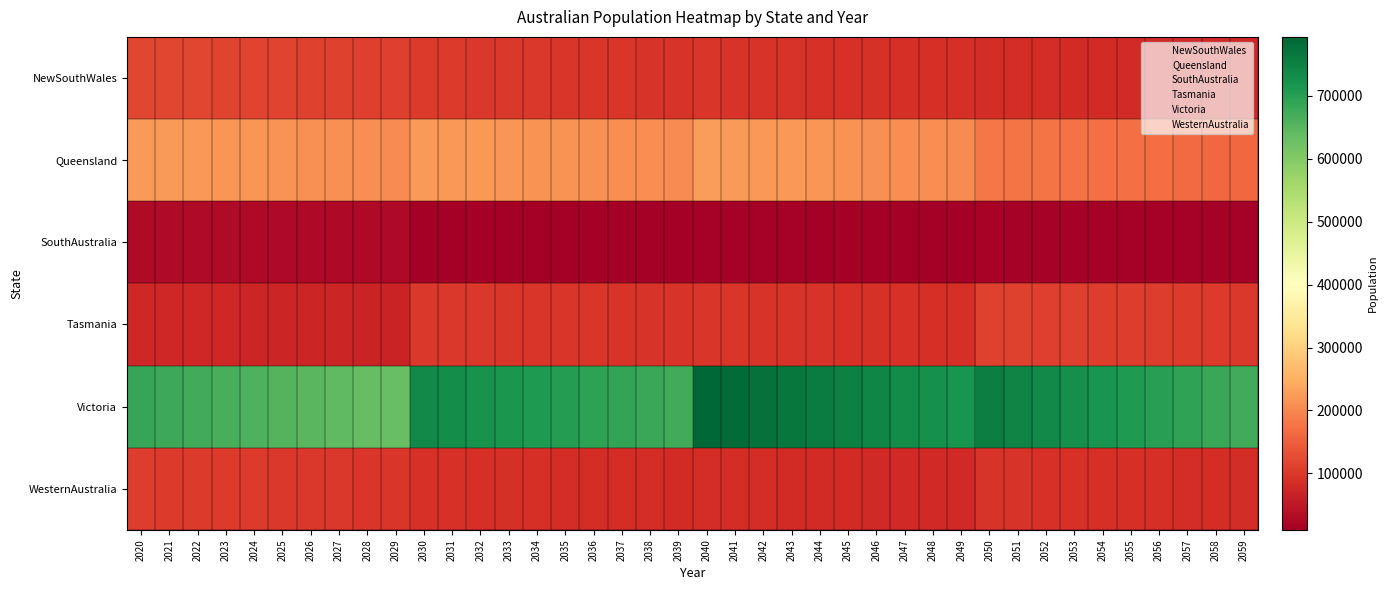

Reading left to right, what are all the values shown in this chart?

NewSouthWales: 2020=119700	2021=118600	2022=117500	2023=116600	2024=115500	2025=114400	2026=113400	2027=112300	2028=111200	2029=110200	2030=103500	2031=102500	2032=101500	2033=100500	2034=99500	2035=98500	2036=97500	2037=96500	2038=95500	2039=94500	2040=96300	2041=95200	2042=94200	2043=93200	2044=92200	2045=91200	2046=90100	2047=89100	2048=88100	2049=87000	2050=85800	2051=84800	2052=83800	2053=82700	2054=81700	2055=80700	2056=79600	2057=78700	2058=77700	2059=76600
Queensland: 2020=223600	2021=221600	2022=219600	2023=217700	2024=215700	2025=213800	2026=211800	2027=209900	2028=207900	2029=205900	2030=223500	2031=221300	2032=219200	2033=217000	2034=214900	2035=212800	2036=210600	2037=208400	2038=206300	2039=204100	2040=225700	2041=223300	2042=221000	2043=218500	2044=216100	2045=213800	2046=211300	2047=208900	2048=206500	2049=204100	2050=180400	2051=178200	2052=176100	2053=174000	2054=171800	2055=169600	2056=167500	2057=165300	2058=163200	2059=161100
SouthAustralia: 2020=29500	2021=29200	2022=29100	2023=28800	2024=28500	2025=28300	2026=28000	2027=27700	2028=27400	2029=27200	2030=11200	2031=11100	2032=11000	2033=10900	2034=10800	2035=10600	2036=10500	2037=10400	2038=10400	2039=10300	2040=13900	2041=13700	2042=13500	2043=13400	2044=13200	2045=13100	2046=13000	2047=12800	2048=12700	2049=12500	2050=16500	2051=16300	2052=16100	2053=15900	2054=15700	2055=15500	2056=15300	2057=15100	2058=14900	2059=14800
Tasmania: 2020=76900	2021=76200	2022=75500	2023=74900	2024=74200	2025=73500	2026=72800	2027=72200	2028=71500	2029=70800	2030=102000	2031=101000	2032=100000	2033=99000	2034=98100	2035=97100	2036=96100	2037=95100	2038=94100	2039=93200	2040=98000	2041=96900	2042=95800	2043=94900	2044=93800	2045=92800	2046=91700	2047=90600	2048=89600	2049=88600	2050=113400	2051=112000	2052=110700	2053=109400	2054=108000	2055=106600	2056=105300	2057=104000	2058=102600	2059=101200
Victoria: 2020=685800	2021=679800	2022=673800	2023=667800	2024=661800	2025=655700	2026=649700	2027=643700	2028=637700	2029=631700	2030=737600	2031=730400	2032=723400	2033=716300	2034=709200	2035=702100	2036=695000	2037=688000	2038=680800	2039=673700	2040=793800	2041=785400	2042=777000	2043=768500	2044=760000	2045=751600	2046=743100	2047=734800	2048=726300	2049=717800	2050=754600	2051=745600	2052=736600	2053=727600	2054=718600	2055=709600	2056=700600	2057=691600	2058=682700	2059=673700
WesternAustralia: 2020=106000	2021=105100	2022=104200	2023=103200	2024=102300	2025=101400	2026=100400	2027=99500	2028=98600	2029=97600	2030=91300	2031=90400	2032=89500	2033=88600	2034=87800	2035=86800	2036=86000	2037=85100	2038=84200	2039=83300	2040=86000	2041=85100	2042=84200	2043=83200	2044=82400	2045=81400	2046=80600	2047=79600	2048=78800	2049=77800	2050=94100	2051=93100	2052=91900	2053=90800	2054=89600	2055=88600	2056=87400	2057=86300	2058=85200	2059=84100